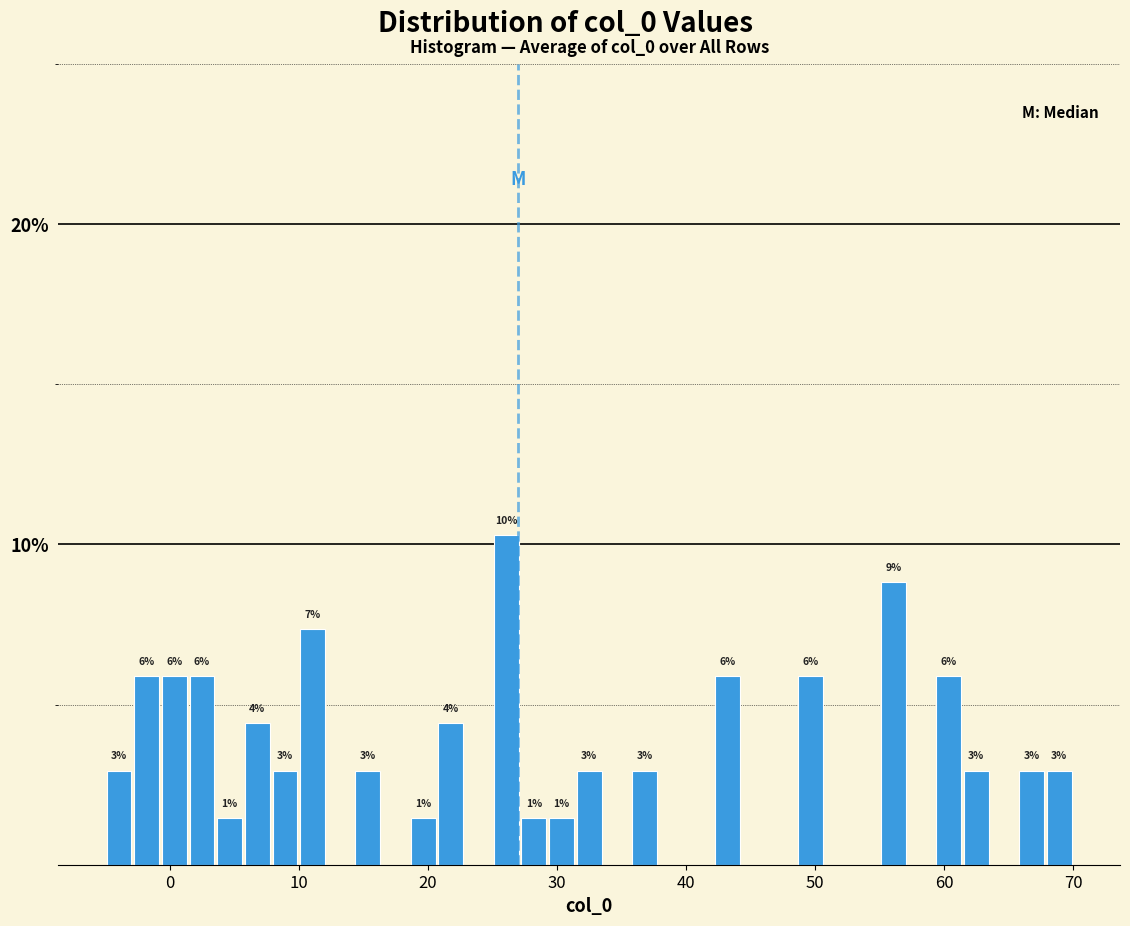

Read against the x-axis, roughly where is the centre of the tallest bar?

26